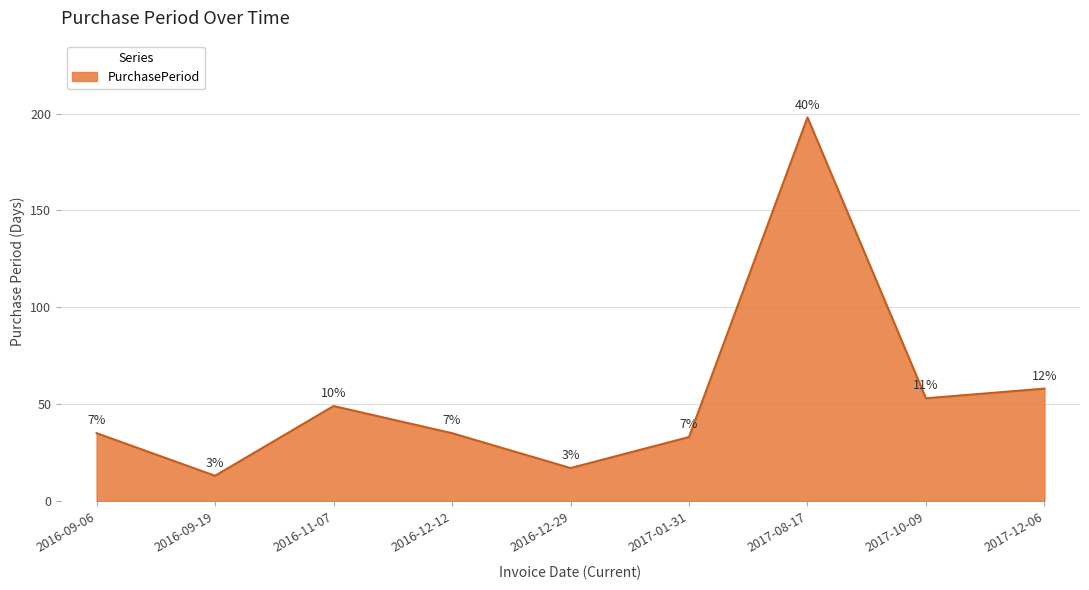

How many interior local peaks (higher than both neighbors) does the data have?

2